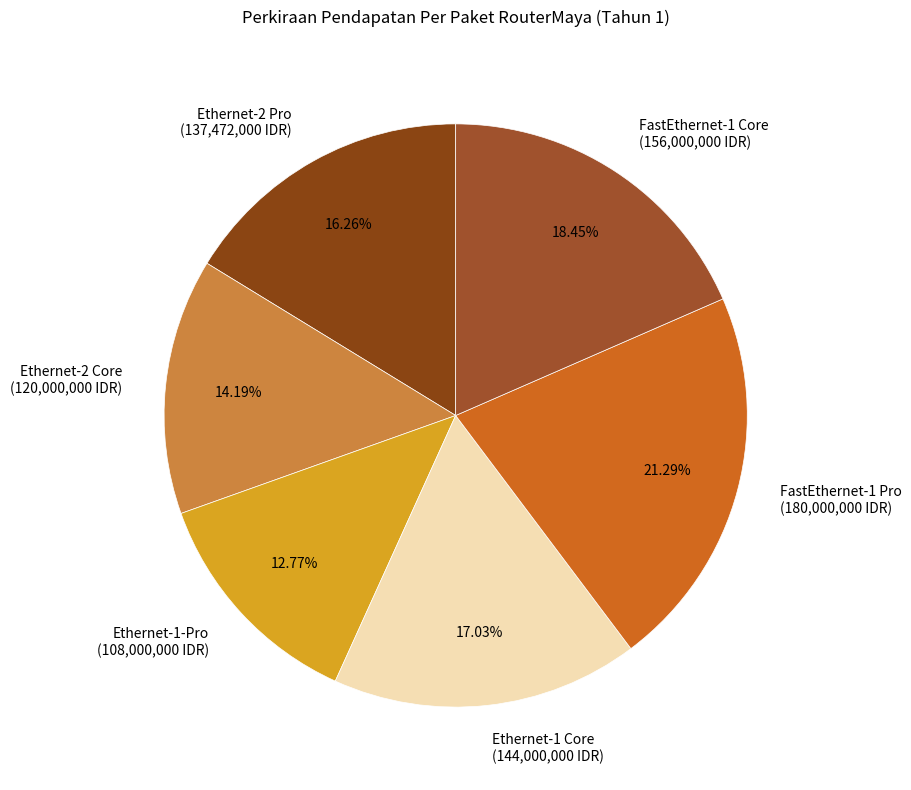

Which has a higher value, FastEthernet-1 Pro or Ethernet-1 Core?

FastEthernet-1 Pro